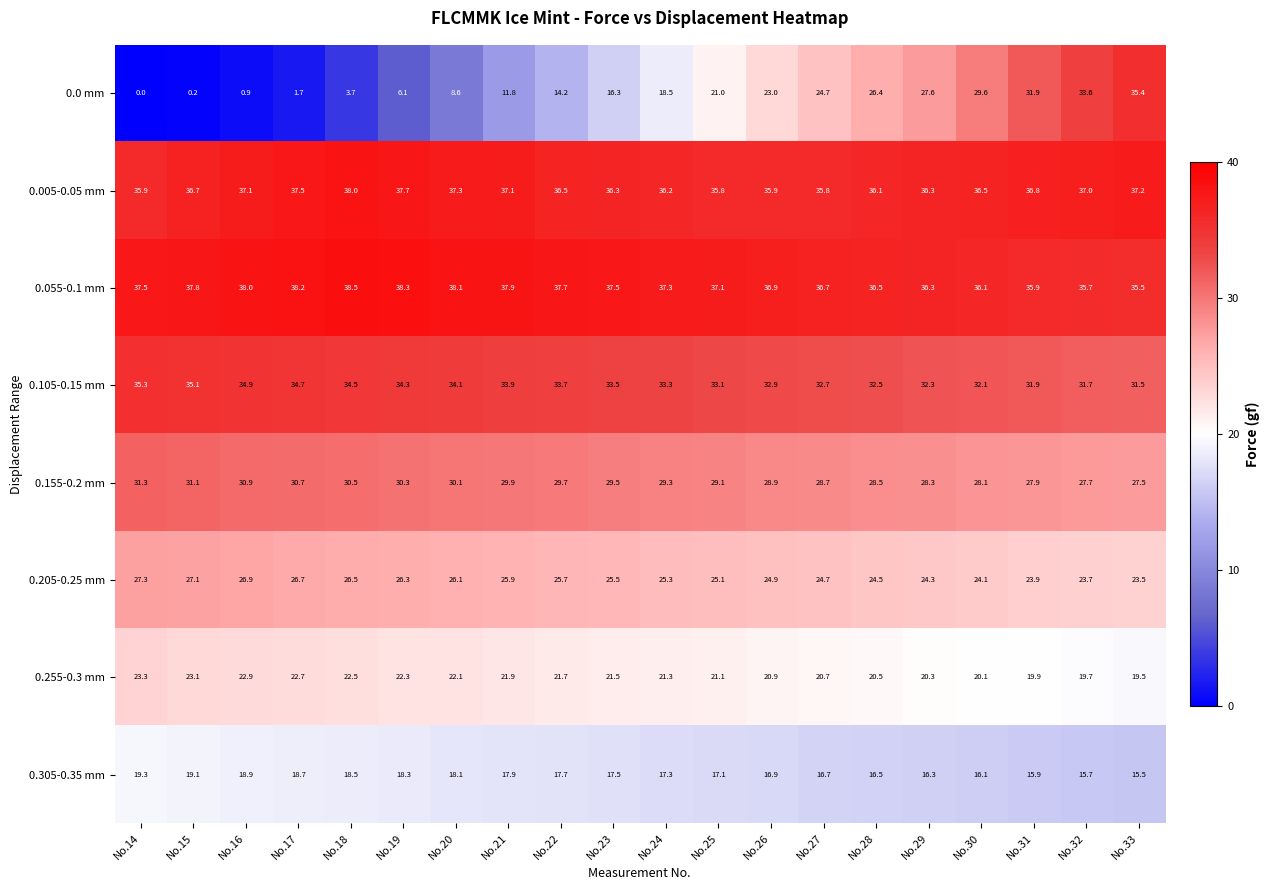

Rank the series at No.33 from lowest to highest value.

0.305-0.35 mm, 0.255-0.3 mm, 0.205-0.25 mm, 0.155-0.2 mm, 0.105-0.15 mm, 0.0 mm, 0.055-0.1 mm, 0.005-0.05 mm